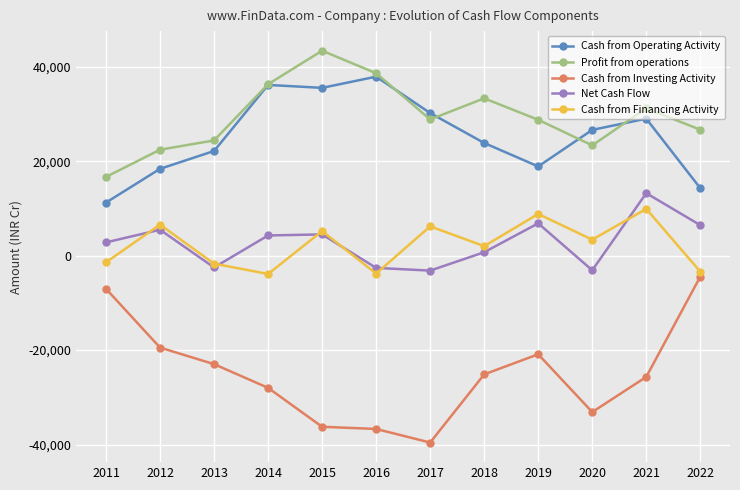

What is the sum of the Net Cash Flow values at 2021 and 2012?

18720